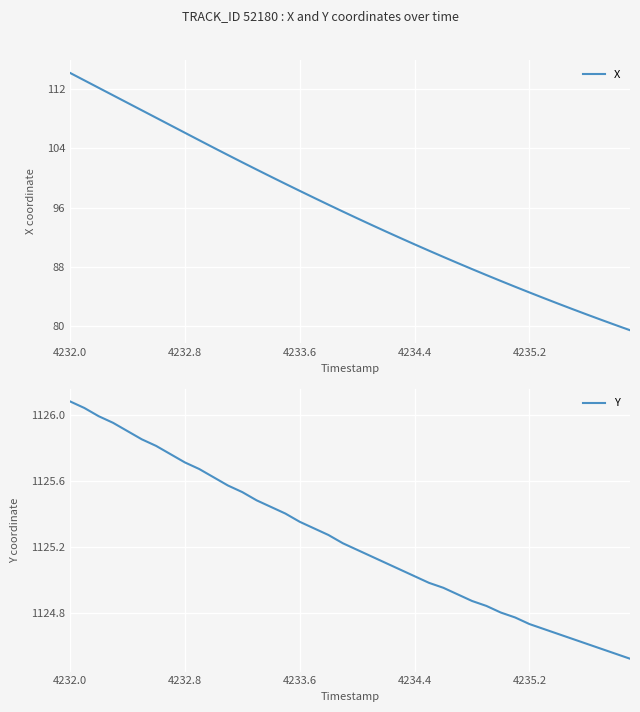

What is the greatest value displayed?

1126.1